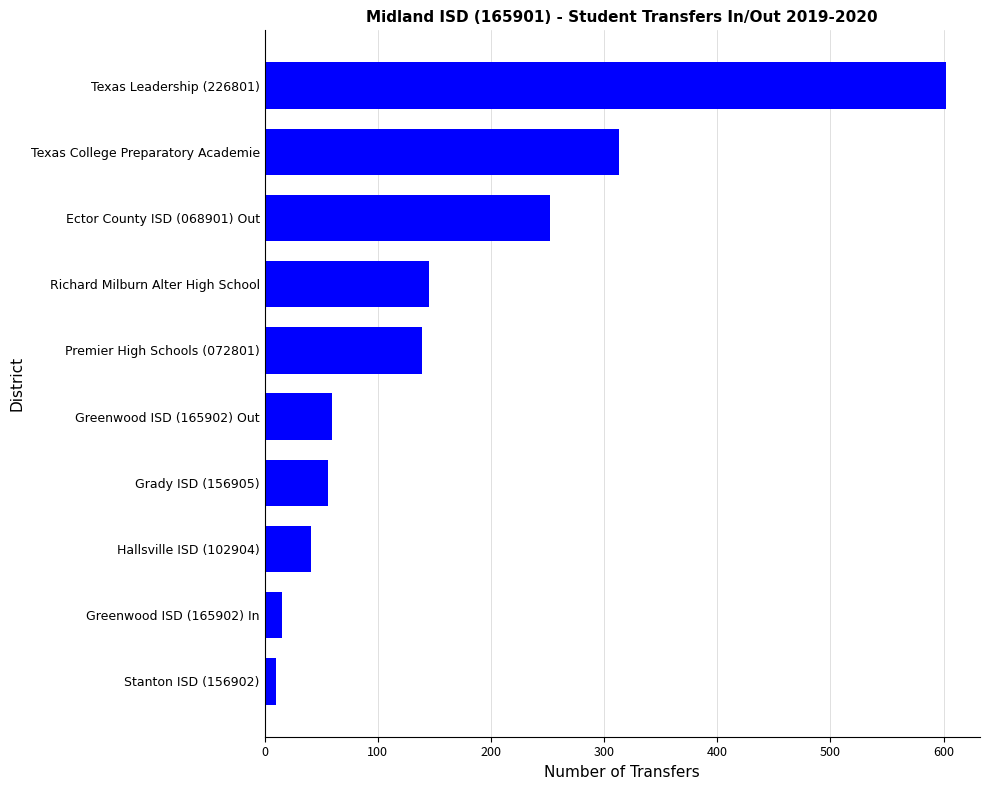

The chart shows a value of 10 at Stanton ISD (156902). True or false?

True